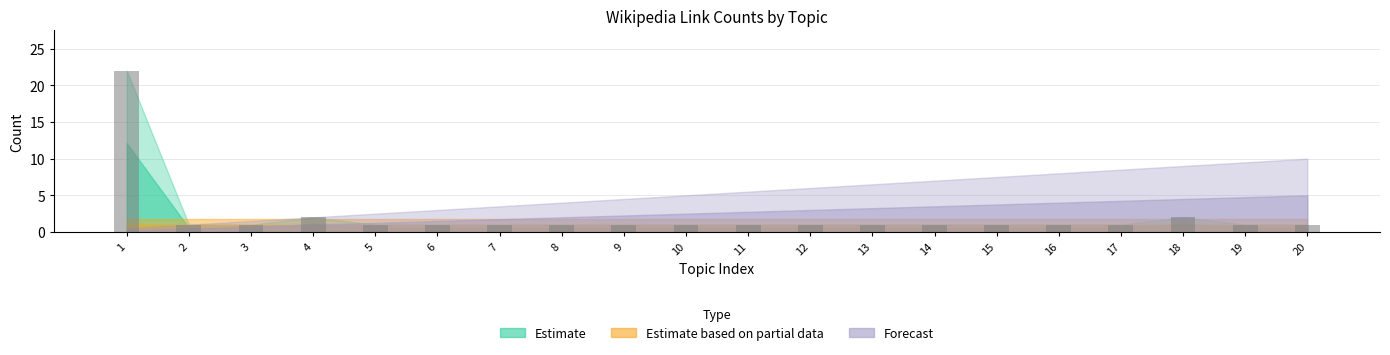

What is the greatest value displayed?

22